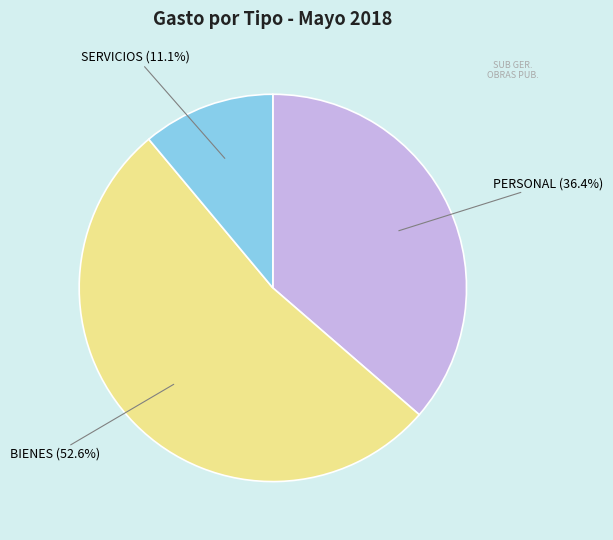

Combined, what portion of the pie is BIENES and SERVICIOS?

63.6%